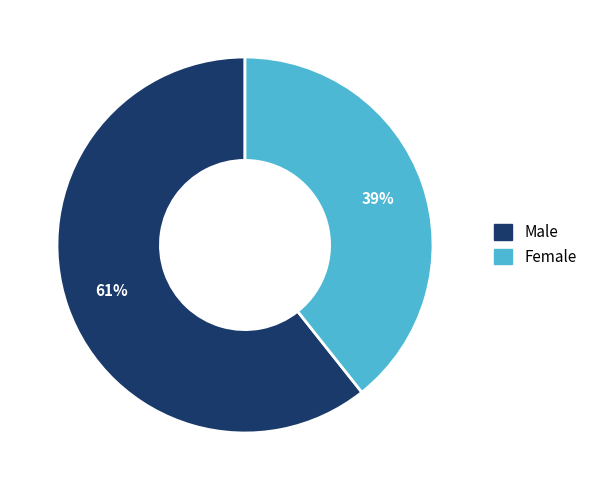

To the nearest percent, what is the average slice percentage?

50%